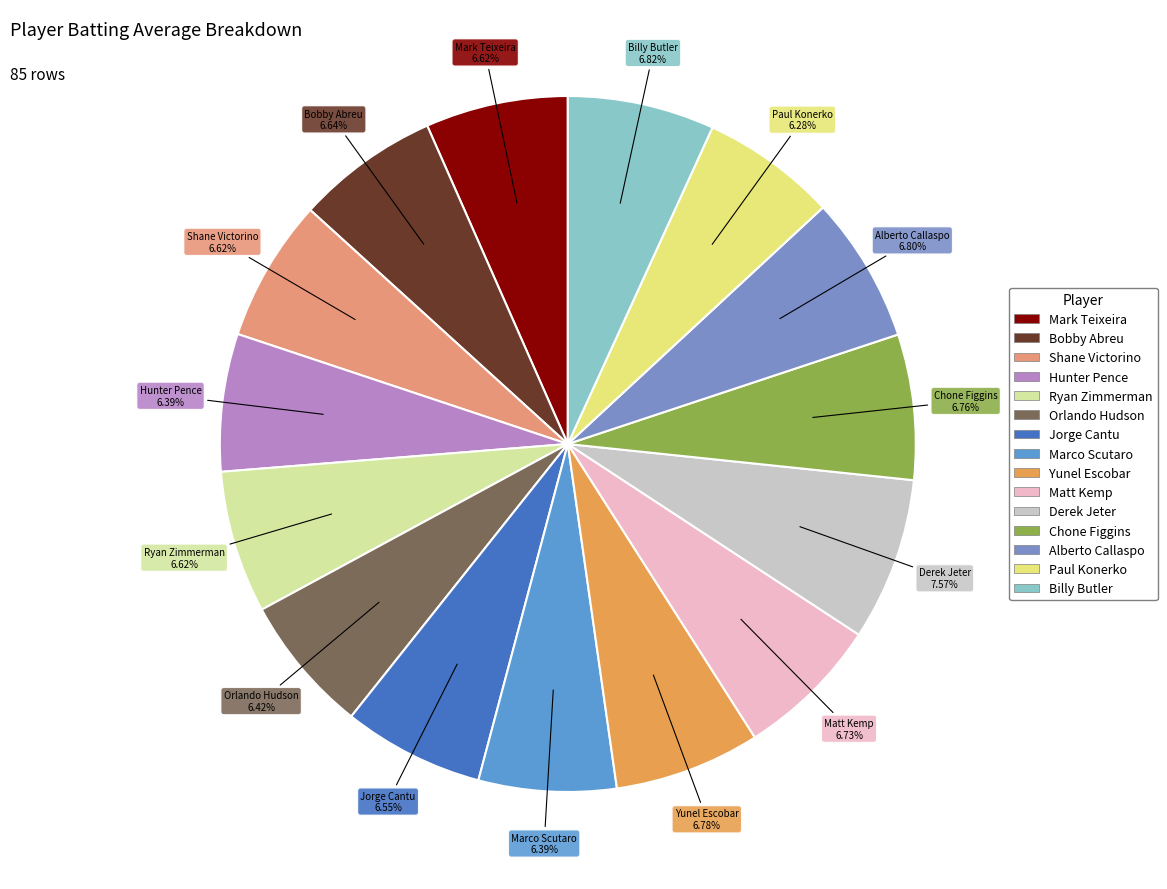

Is there any slice that represents more than half of the pie?

No